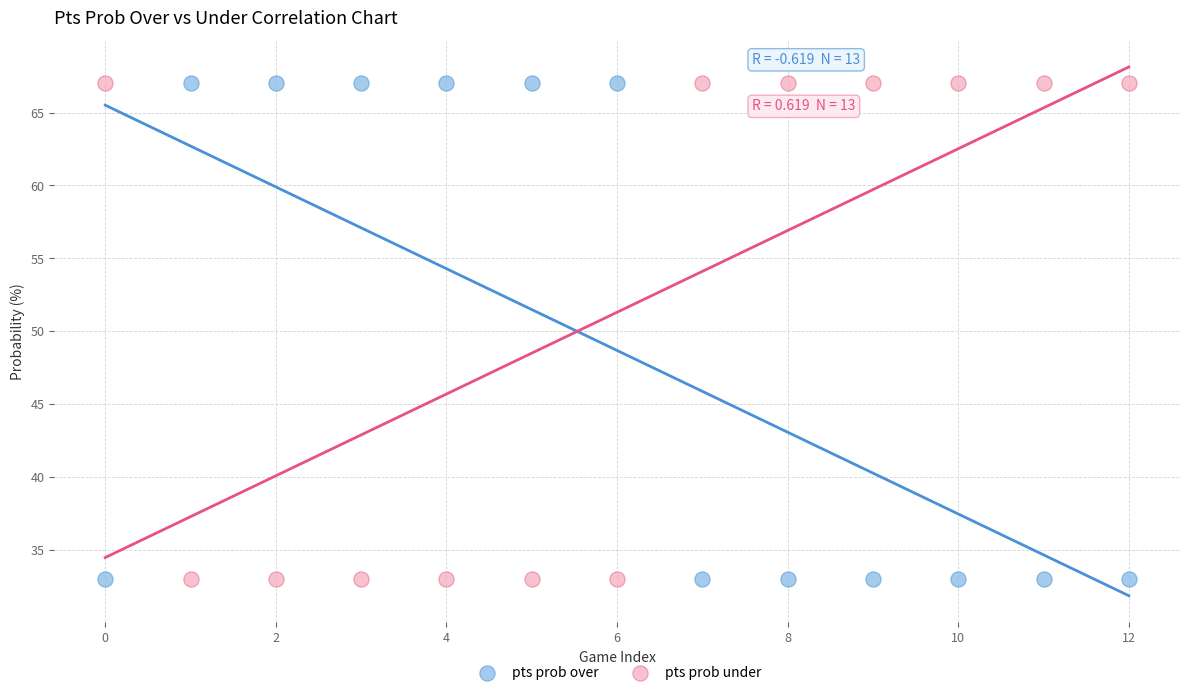

Across all data points, what is the range of Y values (max minus min)?

34